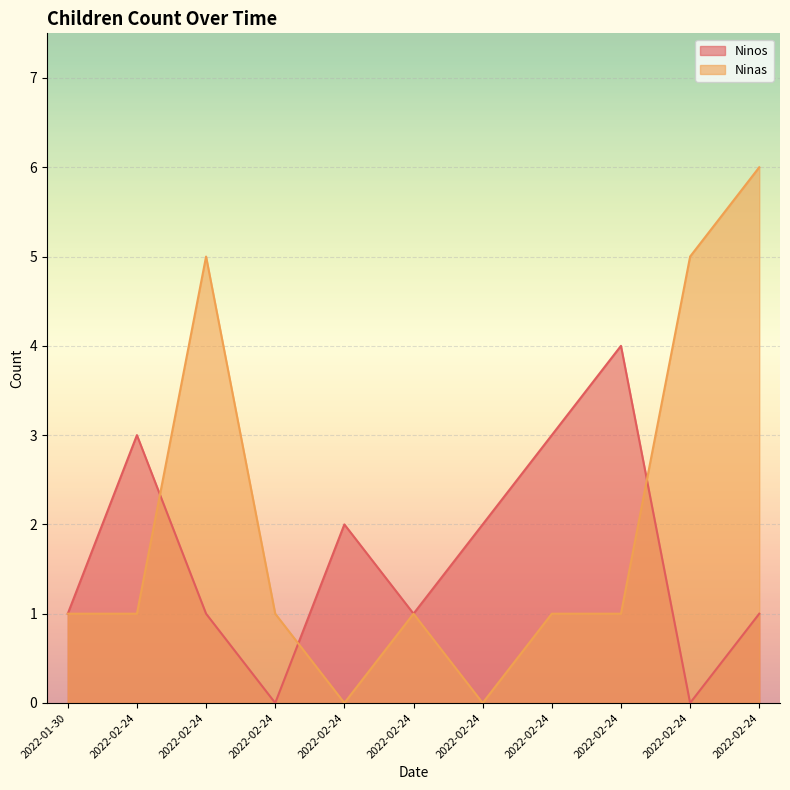

How many lines are shown in the chart?

2